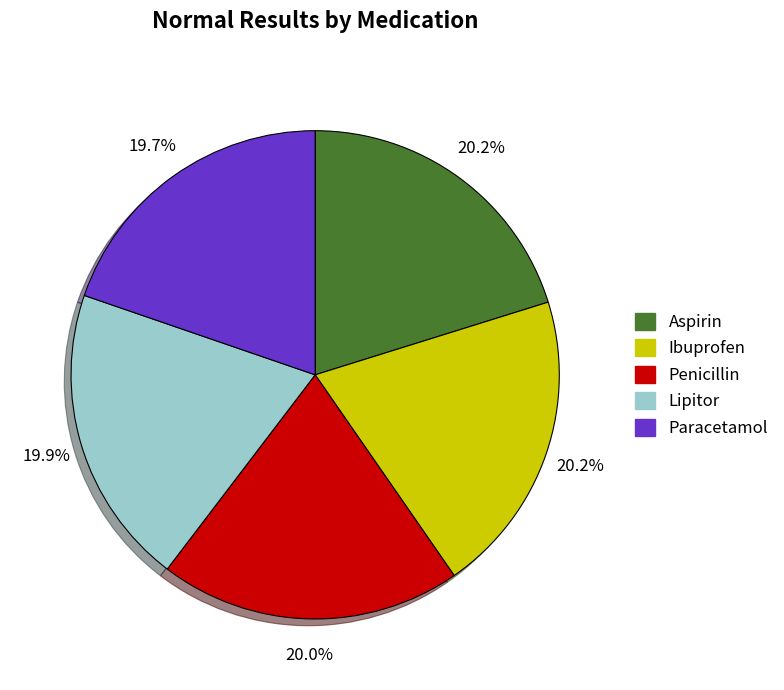

Is Aspirin the majority of the pie?

No